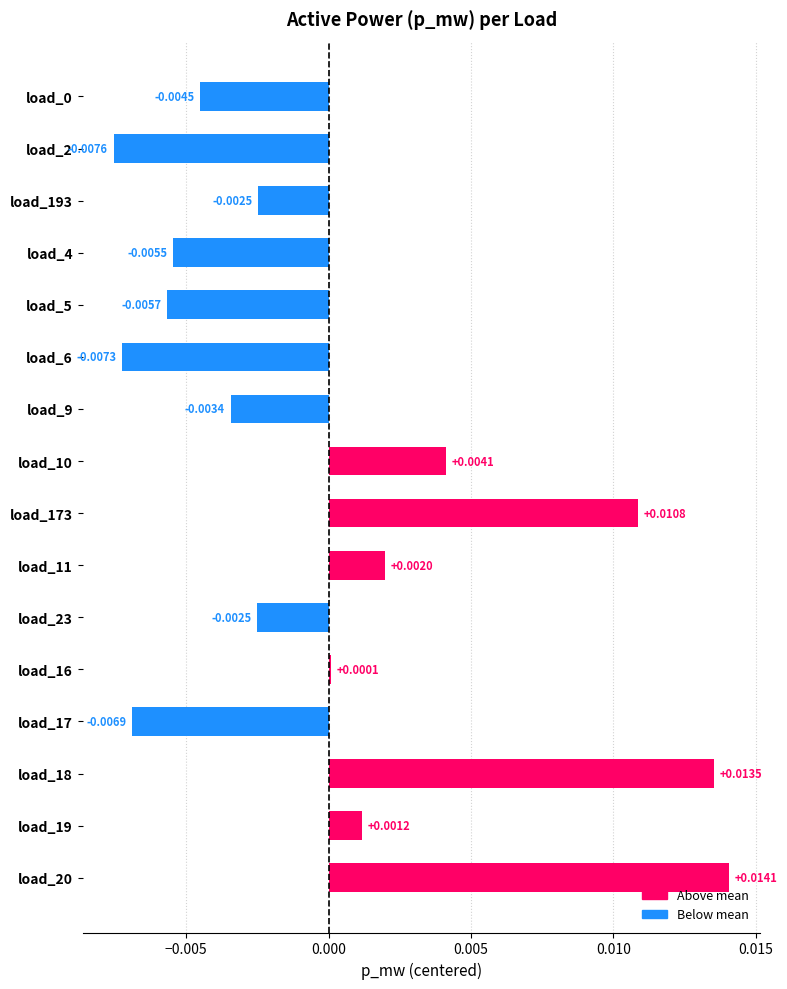

Which has a higher value, load_173 or load_9?

load_173